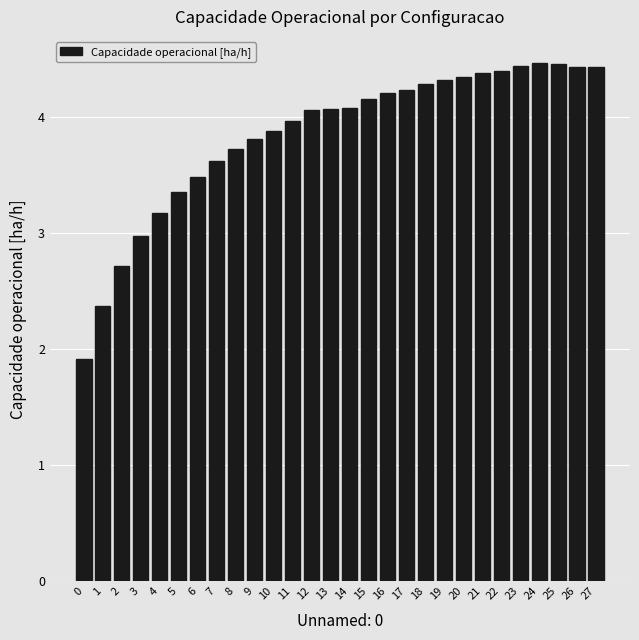

Approximately how many times larger is the value at 9 compared to 0?

2.0